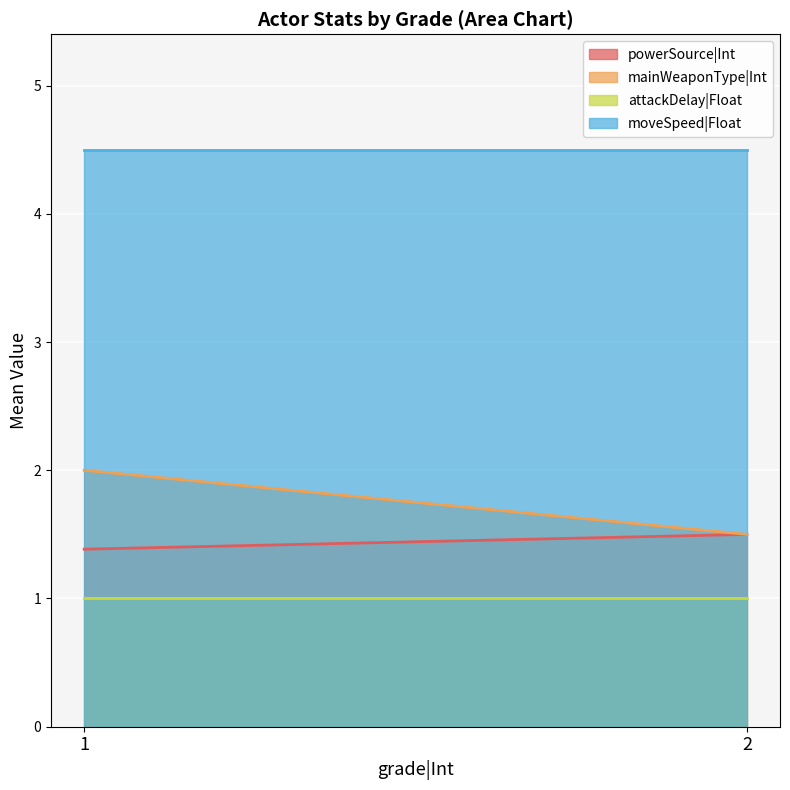

What is the spread (max minus min) of values at 2?

3.5